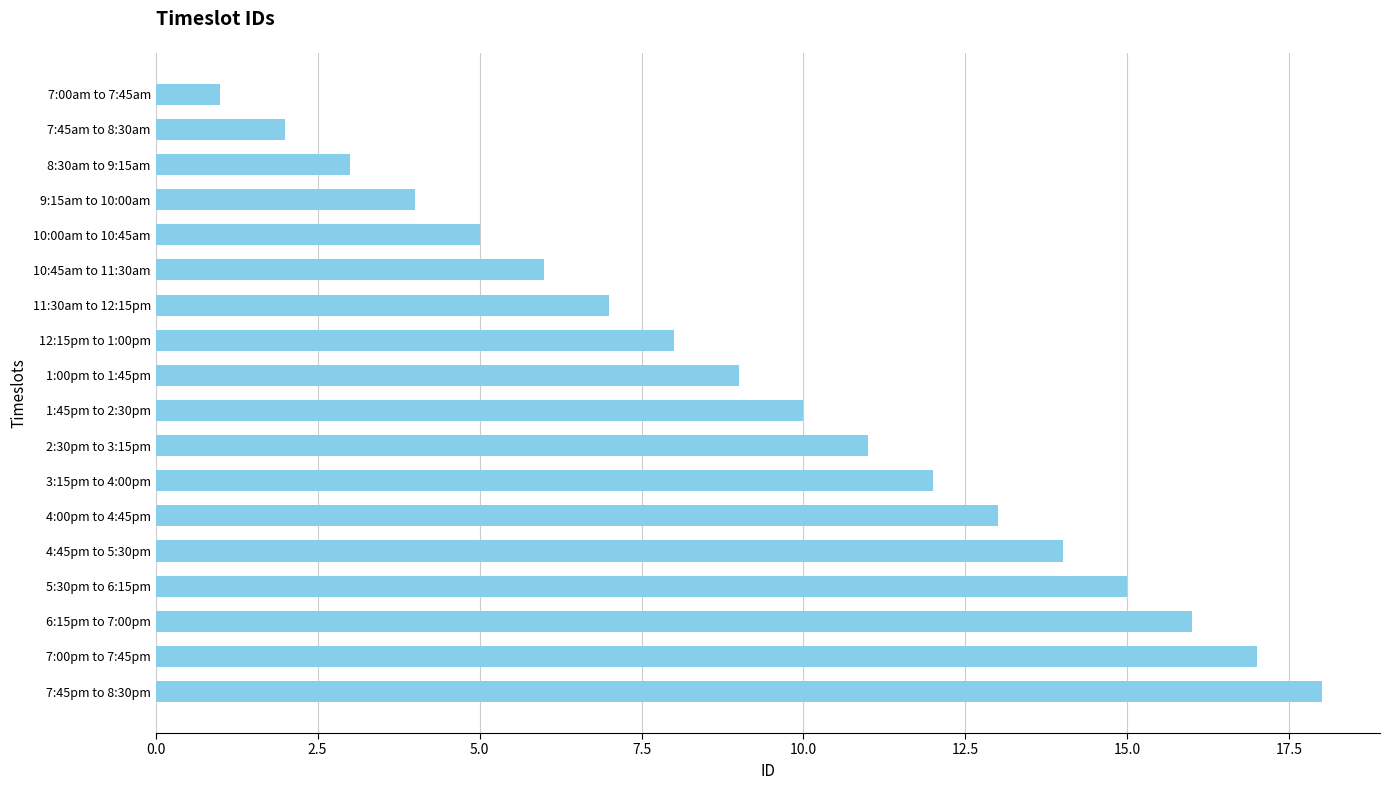

The chart shows a value of 2 at 7:45am to 8:30am. True or false?

True